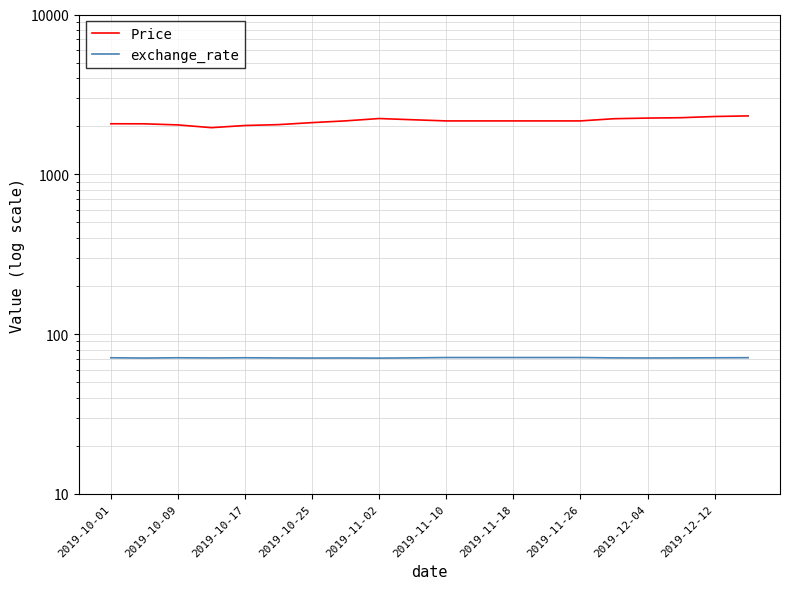

True or false: Price and exchange_rate cross at least once.

False